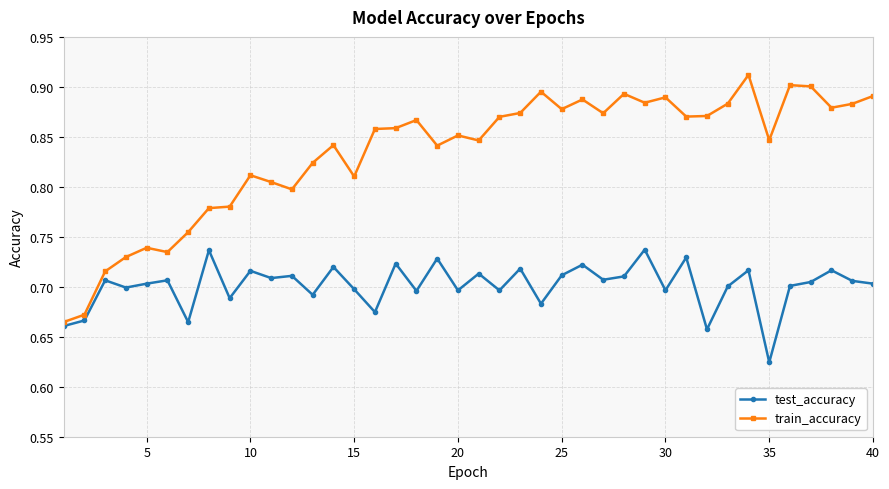

Count the number of data series in this chart.

2